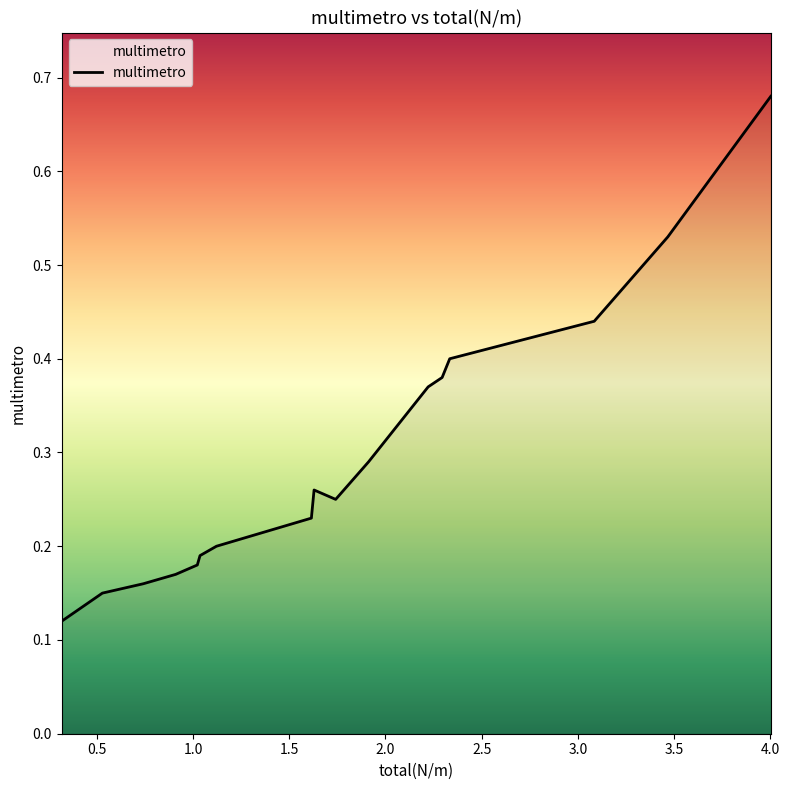

Reading left to right, extract all data points from this chart.

0.317071549795=0.1	0.317071549795=0.1	0.5286990567950001=0.1	0.7416014282950001=0.2	0.909883542295=0.2	1.022071618295=0.2	1.0360951277950001=0.2	1.121511049295=0.2	1.614883610795=0.2	1.6289071202949998=0.3	1.7410951962949999=0.2	1.9119270392949999=0.3	2.221719112795=0.4	2.294386389295=0.4	2.333907188795=0.4	3.084802379295=0.4	3.467261729295=0.5	4.002704819295=0.7